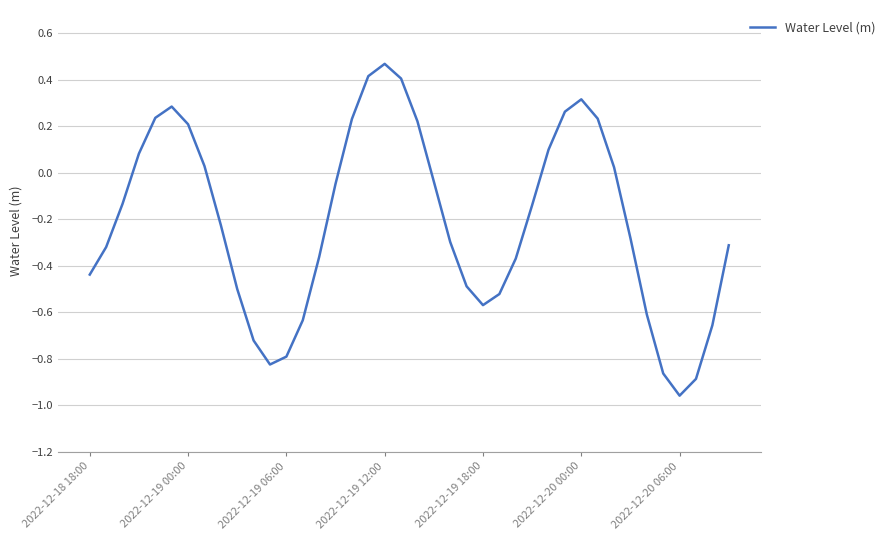

How many positive values are there?

15